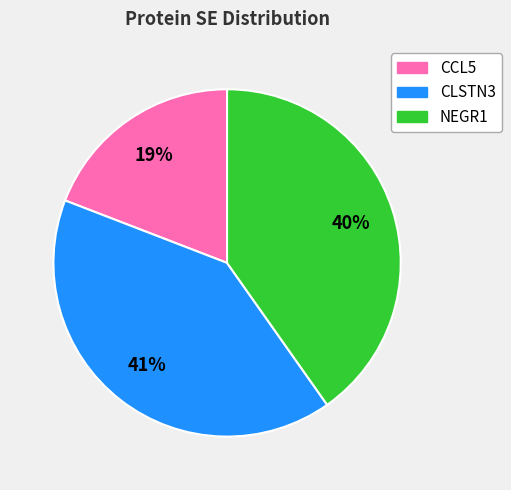

Is there a majority slice in this chart?

No